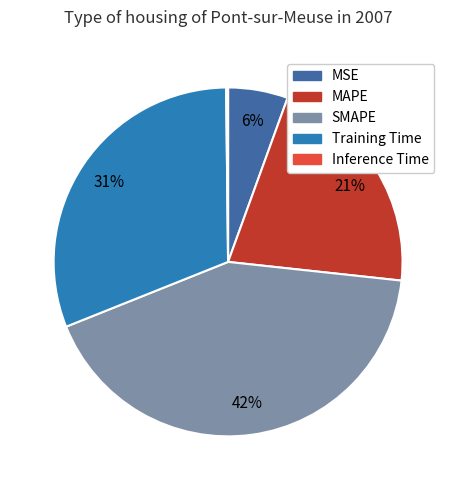

Does any single category account for the majority?

No